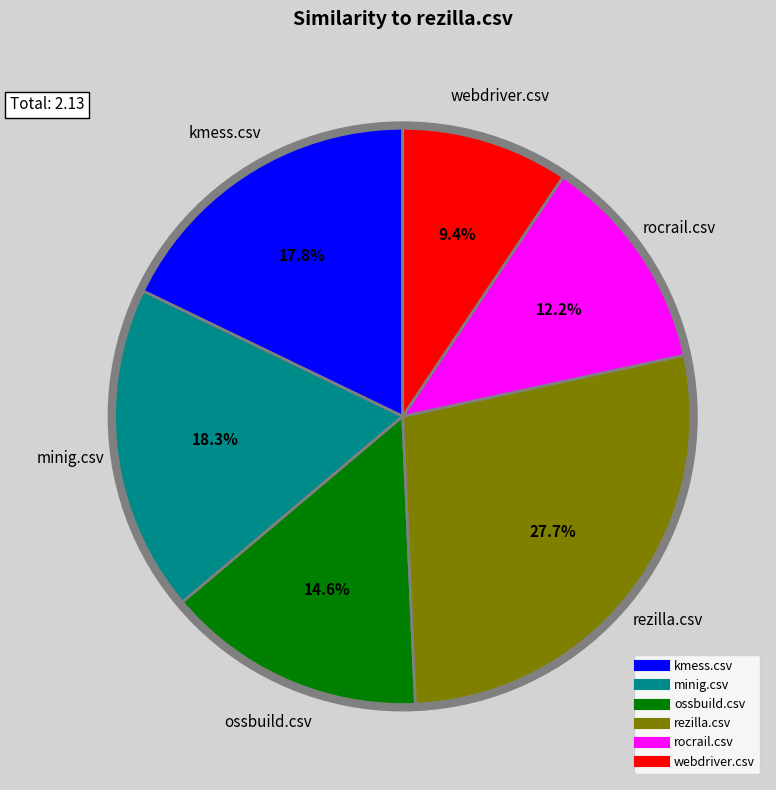

What is the smallest slice in the pie chart?

webdriver.csv